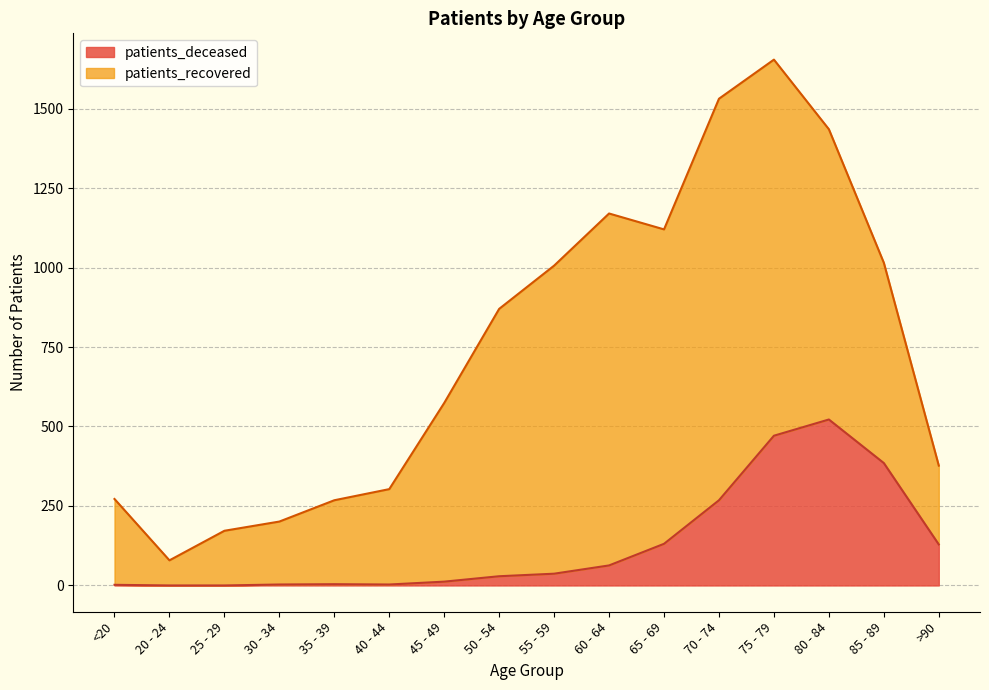

True or false: the data has more than 0 interior local peaks.

True